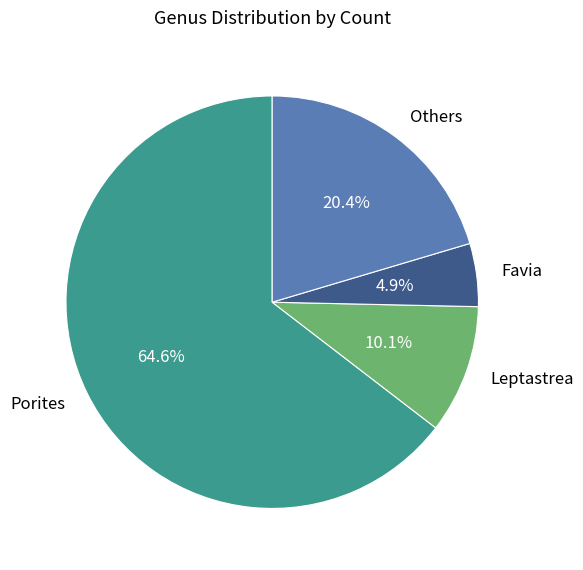

What is the largest slice in the pie chart?

Porites